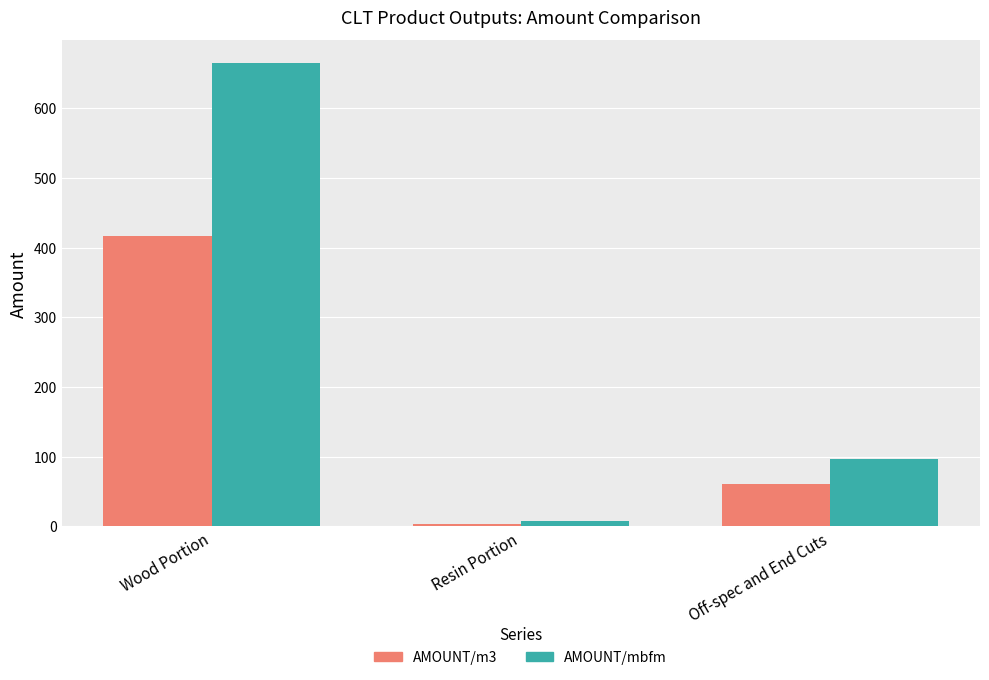

Which series has the largest total across all categories?

AMOUNT/mbfm